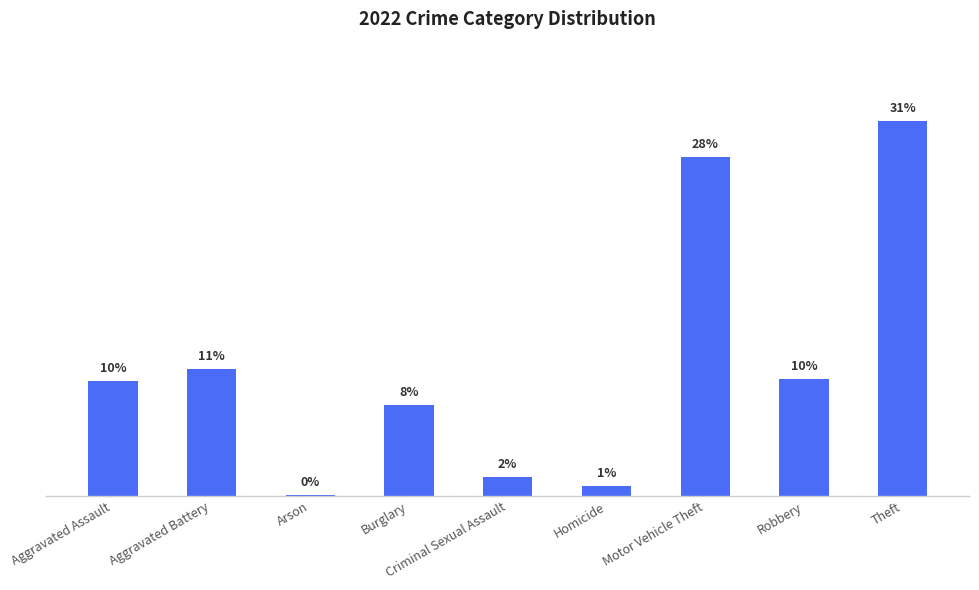

Rank the categories by value from lowest to highest.

Arson, Homicide, Criminal Sexual Assault, Burglary, Aggravated Assault, Robbery, Aggravated Battery, Motor Vehicle Theft, Theft